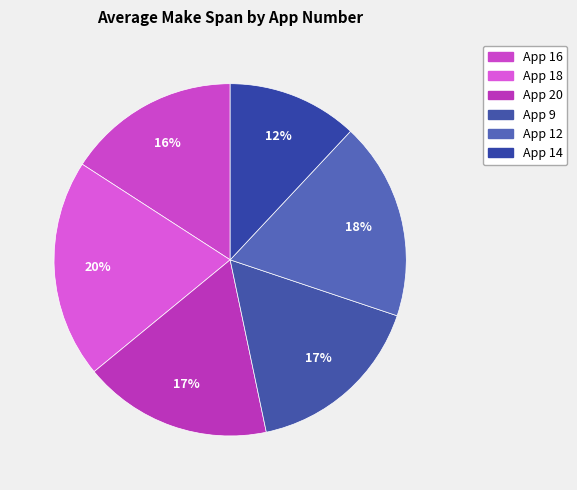

What is the smallest slice in the pie chart?

App 14